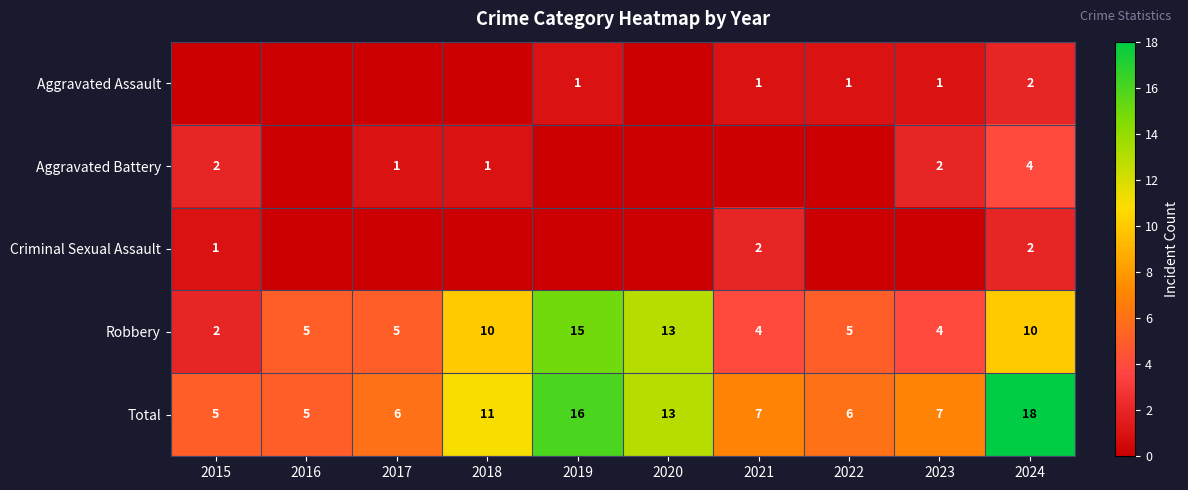

The value of Robbery at 2024 is 10. True or false?

True